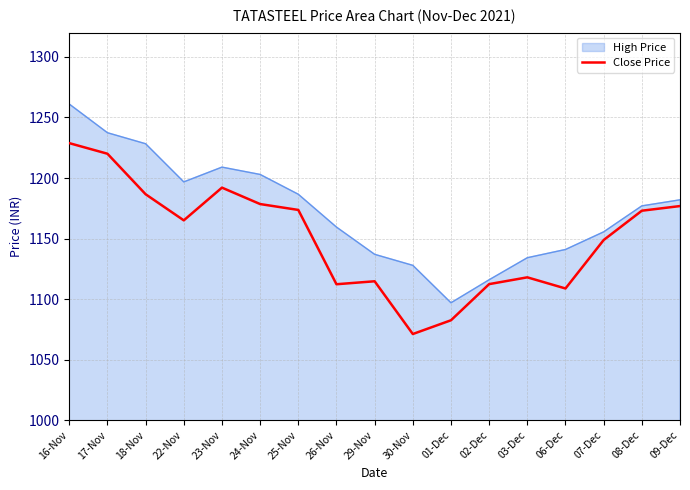

Between 30-Nov and 09-Dec, which series saw the biggest shift?

Close Price